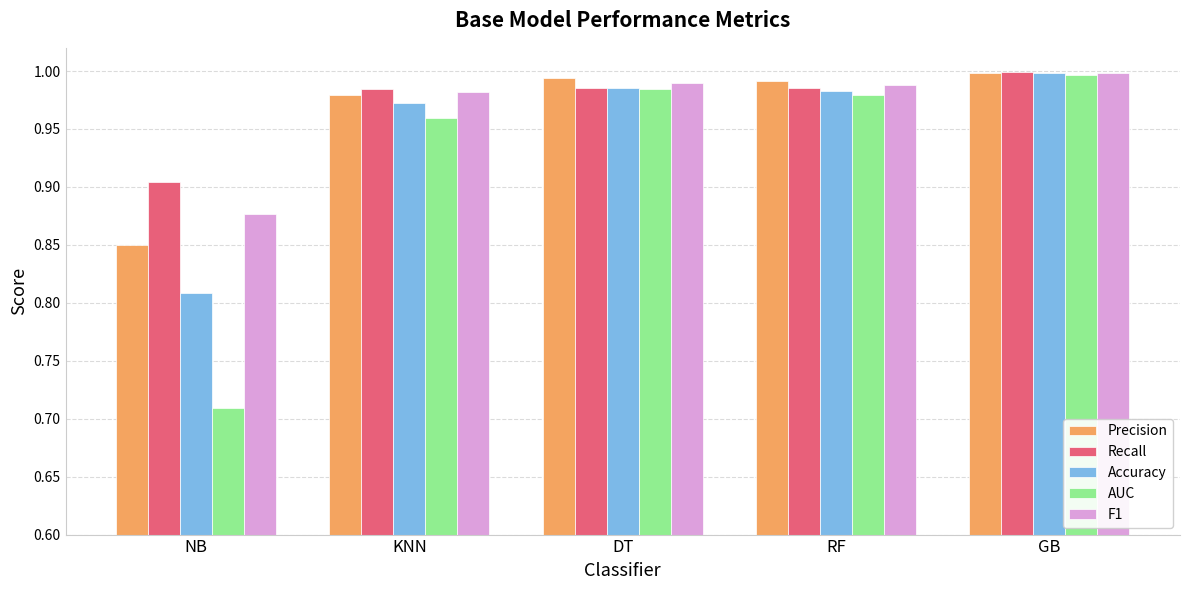

At which label does Recall reach its peak?

GB